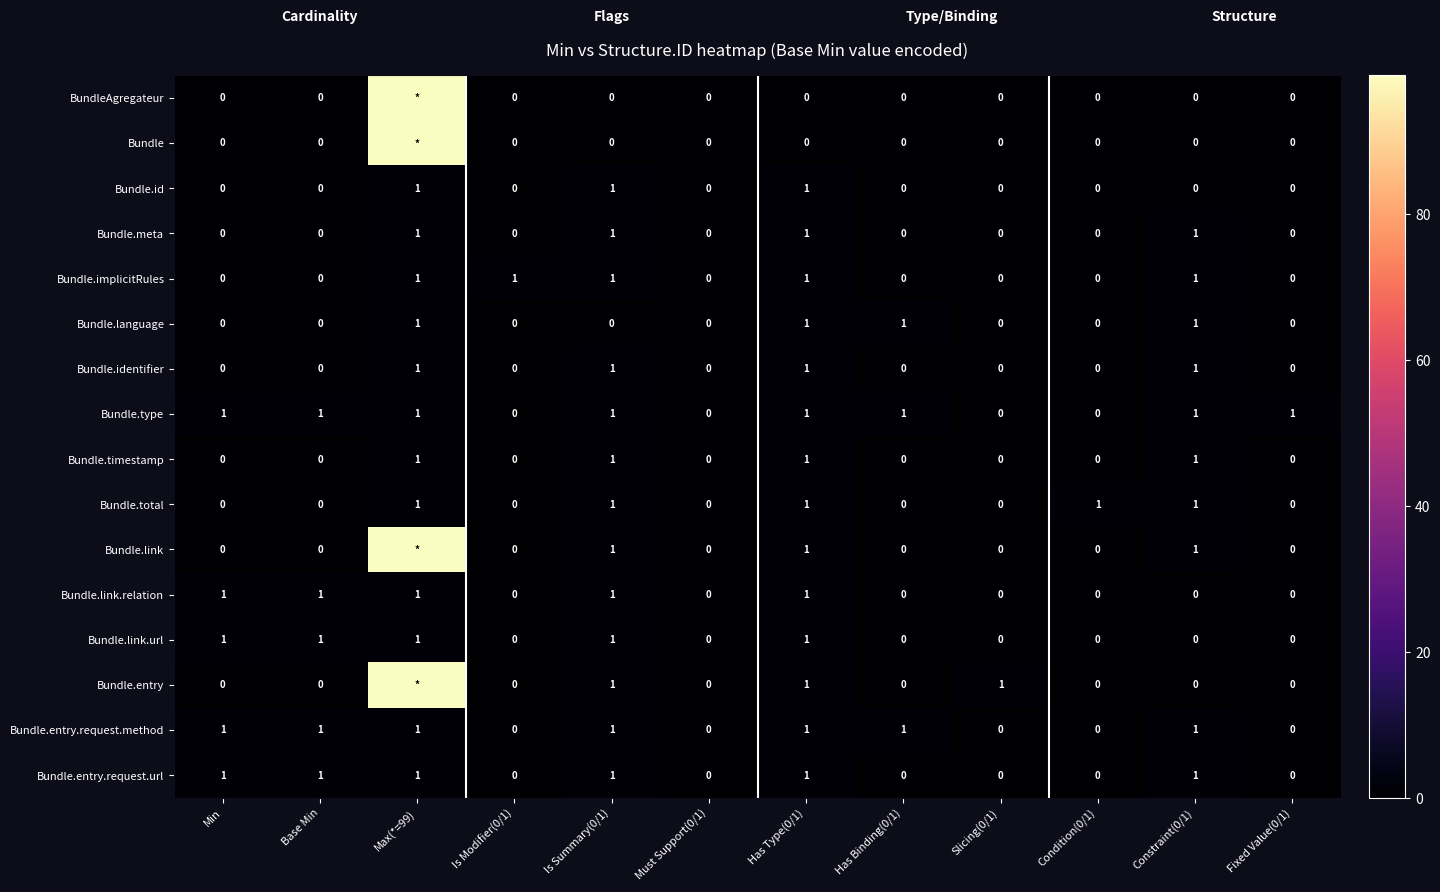

Is the value of Bundle.type at Min greater than the value of Bundle.identifier at Must Support(0/1)?

Yes